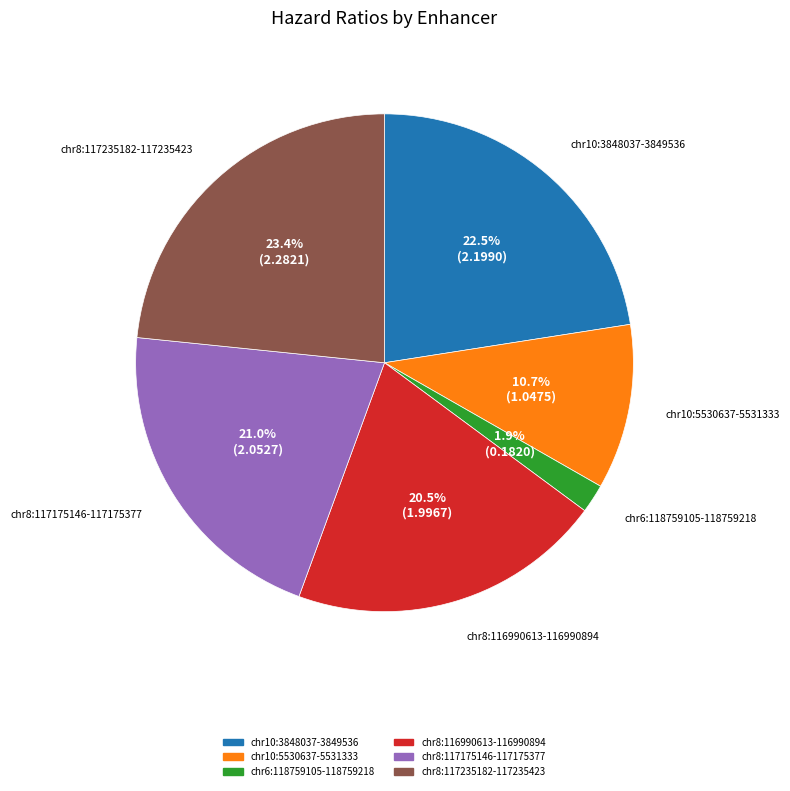

How many slices are in this pie chart?

6